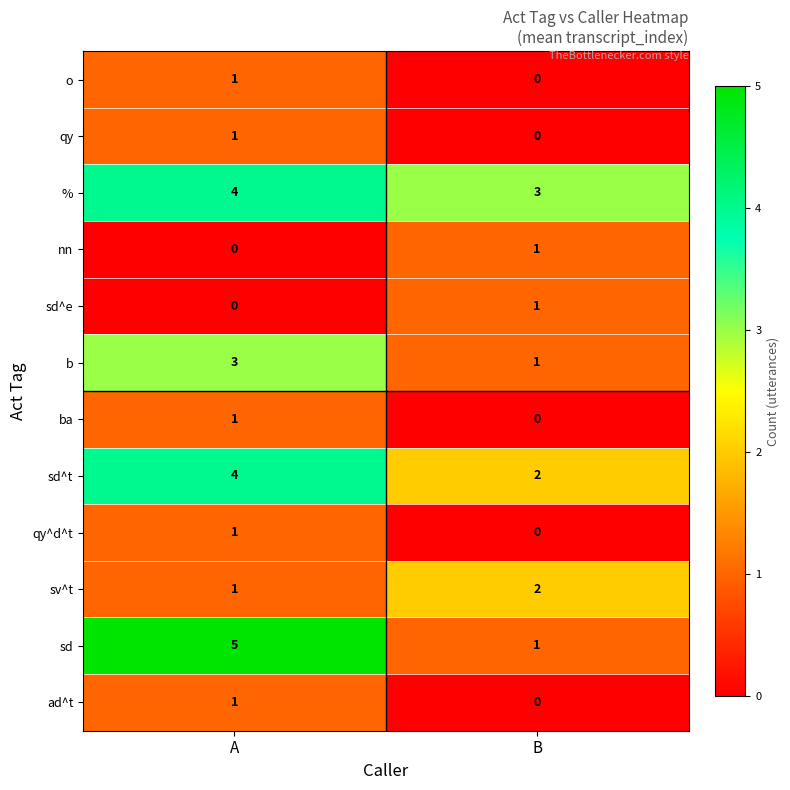

What is the maximum value for sd^t?

4